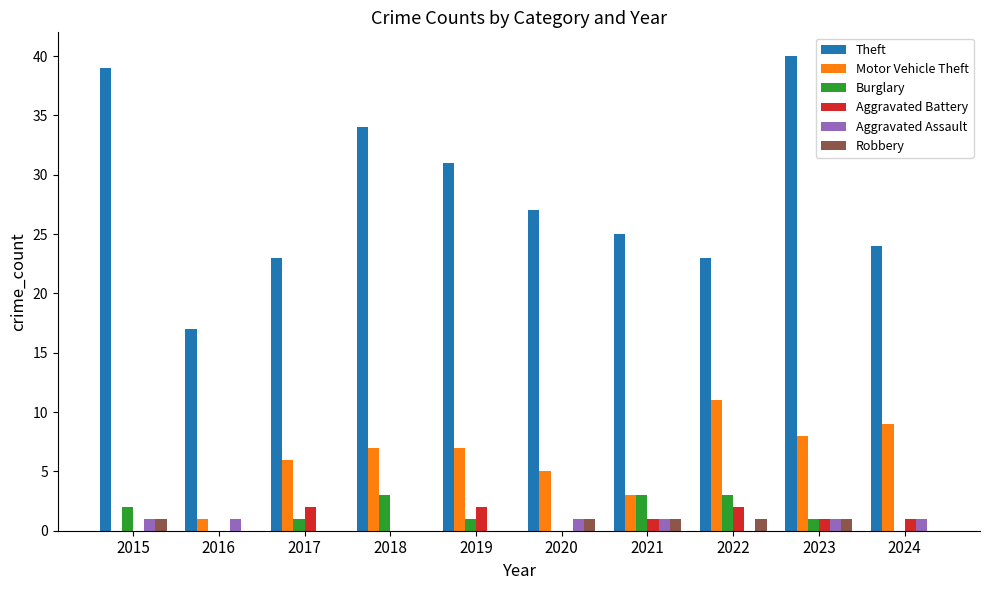

Which series has the largest total across all categories?

Theft